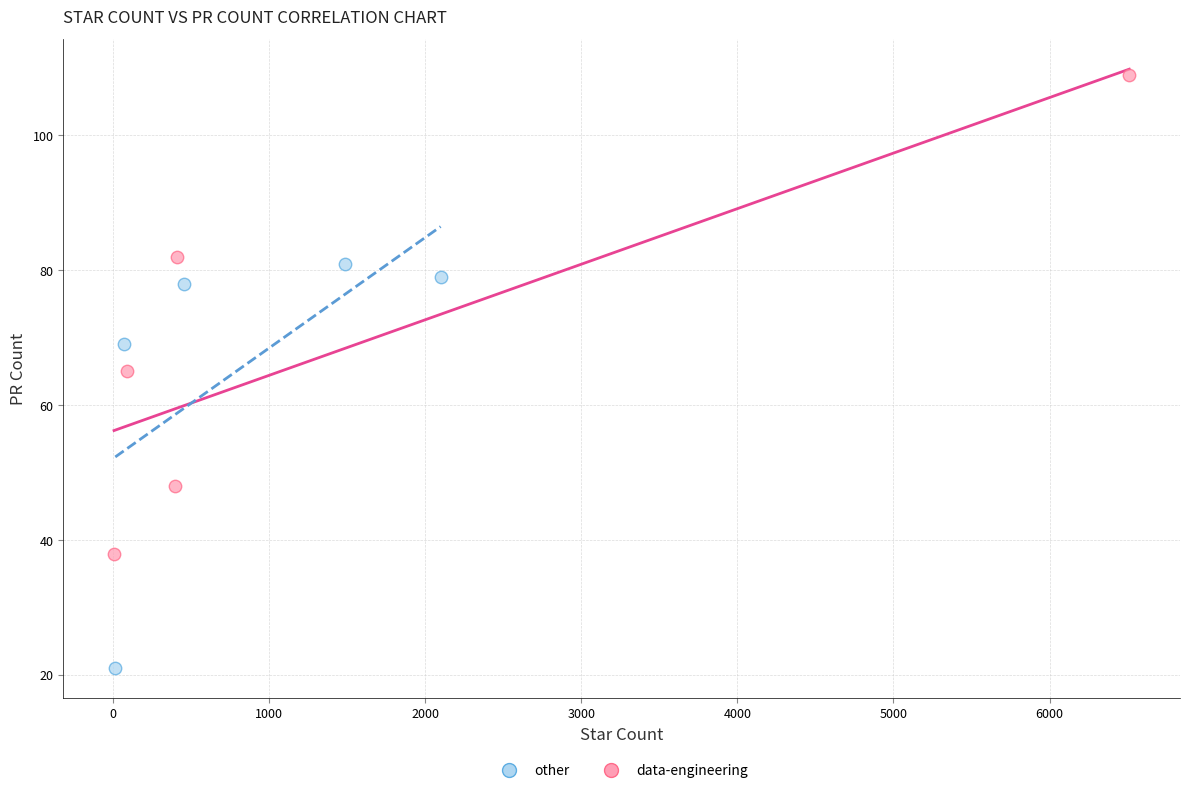

Which series reaches the minimum Y coordinate?

other